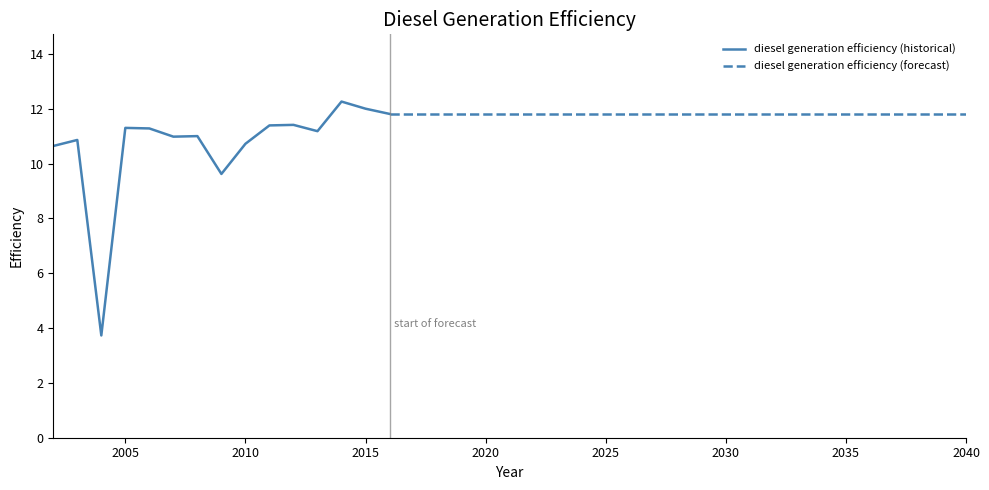

What is the sum of the values at 2032 and 2034?

23.6